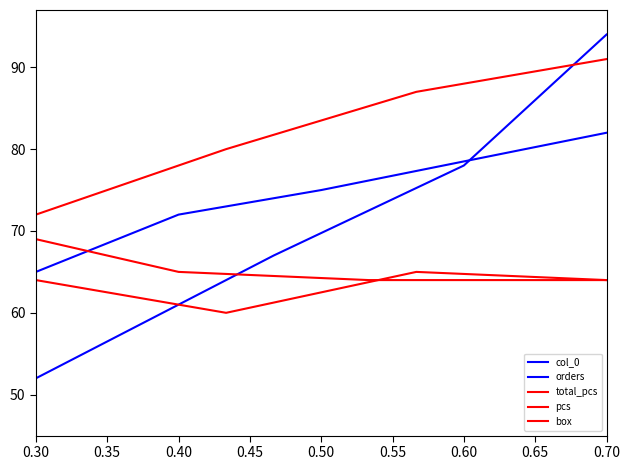

Reading left to right, transcribe all the data shown in this chart.

col_0: 52.0	55.0	58.0	61.0	64.0	67.0	69.8	72.5	75.2	78.0	83.3	88.7	94.0
orders: 65.0	67.3	69.7	72.0	73.0	74.0	75.0	76.2	77.3	78.5	79.7	80.8	82.0
total_pcs: 72.0	74.0	76.0	78.0	80.0	81.8	83.5	85.2	87.0	88.0	89.0	90.0	91.0
pcs: 69.0	67.7	66.3	65.0	64.8	64.5	64.2	64.0	64.0	64.0	64.0	64.0	64.0
box: 64.0	63.0	62.0	61.0	60.0	61.2	62.5	63.8	65.0	64.8	64.5	64.2	64.0